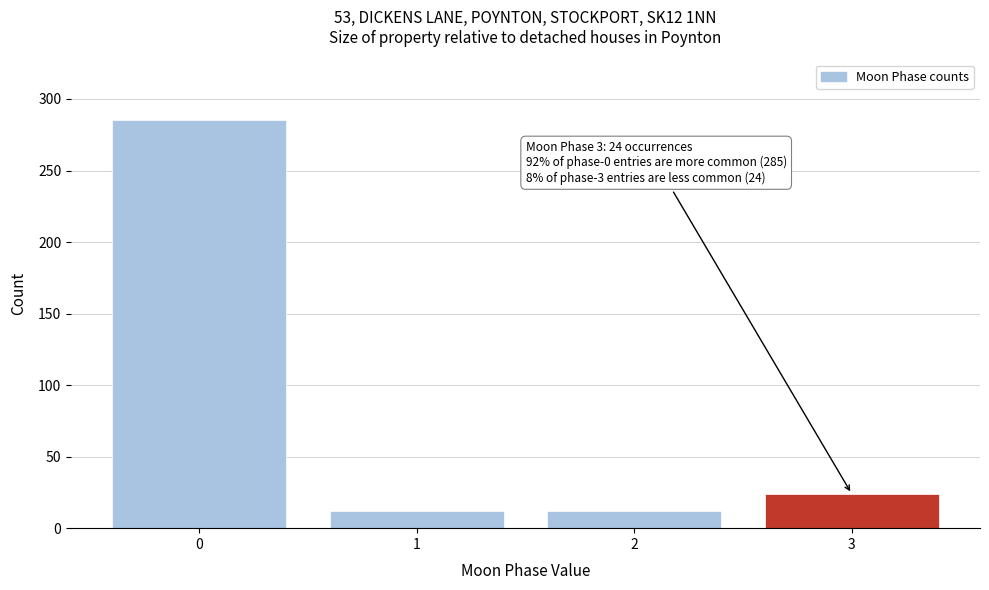

Reading left to right, transcribe all the data shown in this chart.

0=285	1=12	2=12	3=24